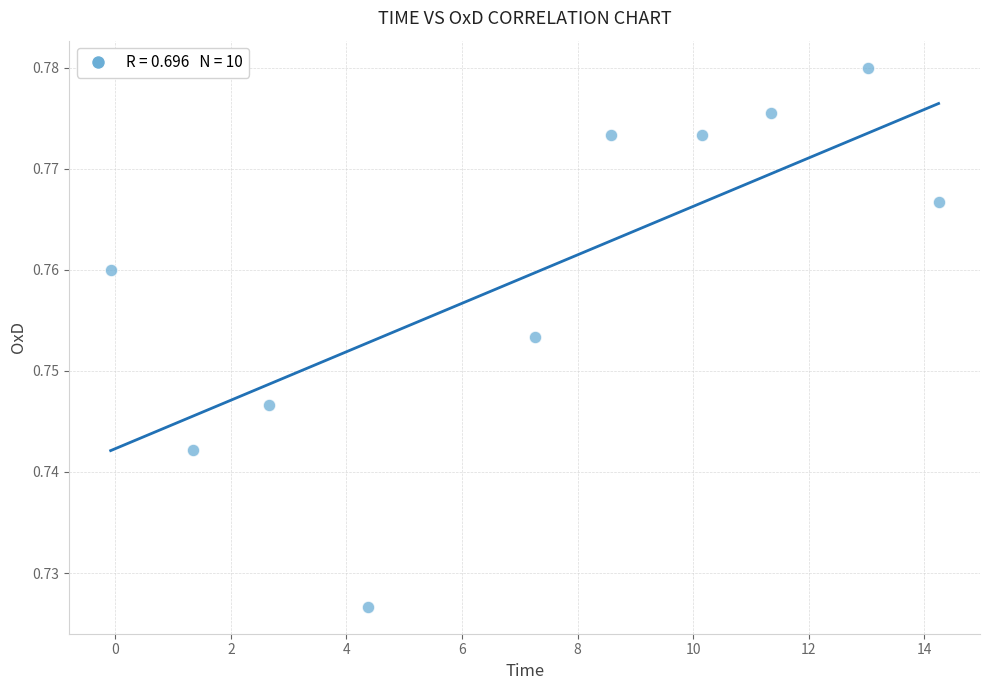

What is the average X value?

7.3